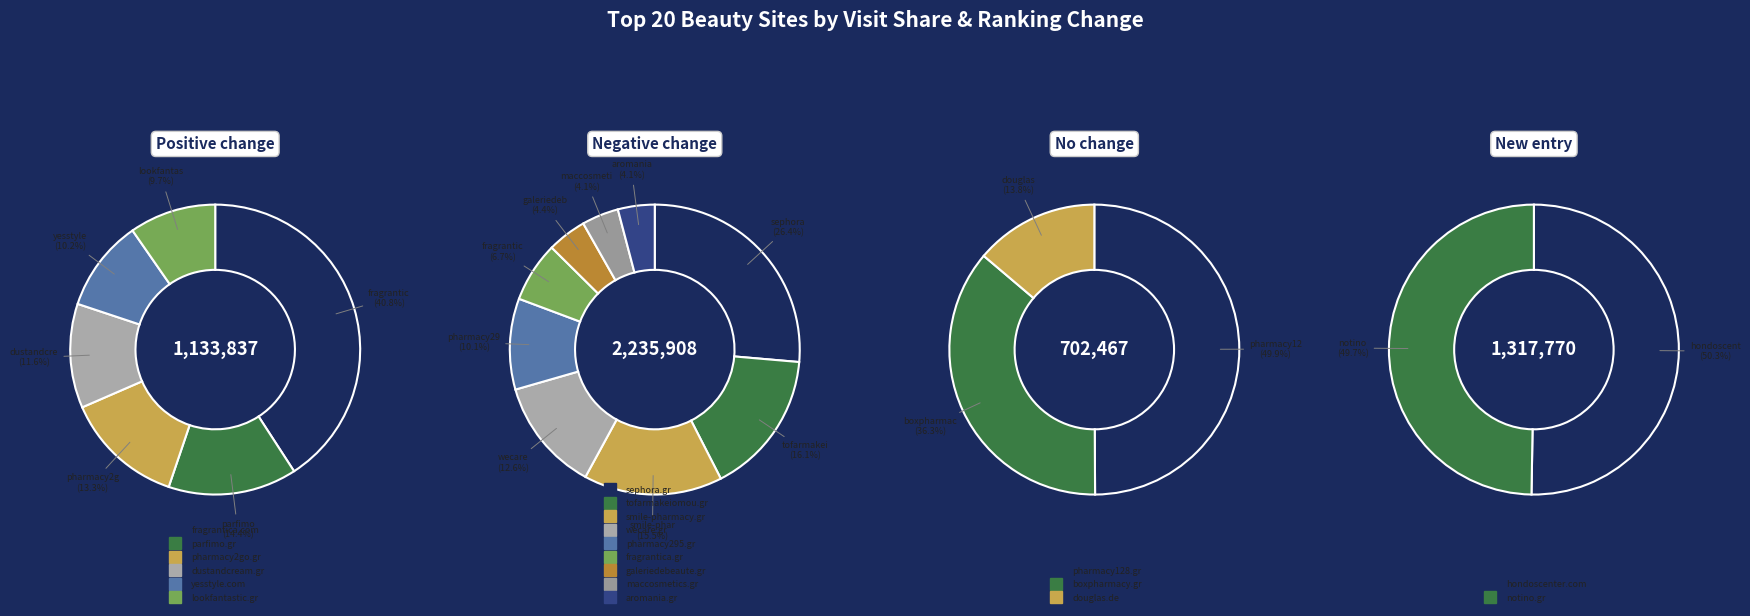

Which has a higher value, pharmacy2go.gr or maccosmetics.gr?

pharmacy2go.gr